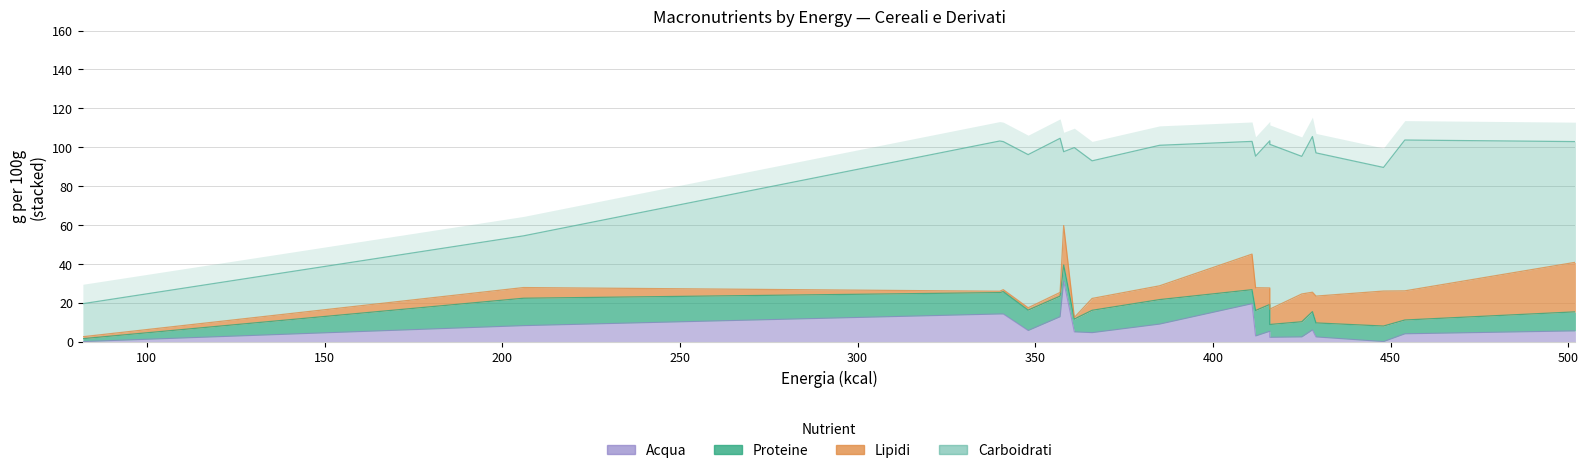

True or false: Lipidi and Carboidrati cross at least once.

False